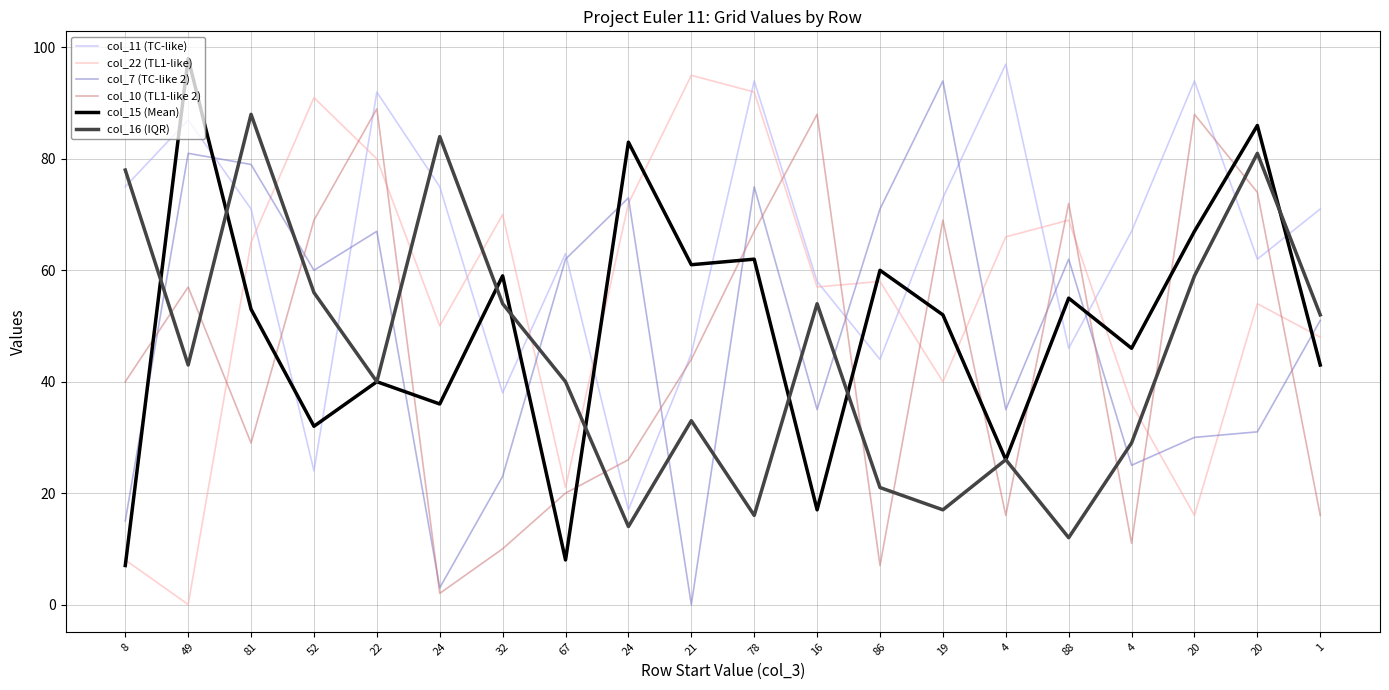

Where does the col_22 (TL1-like) series first go above 58?

81